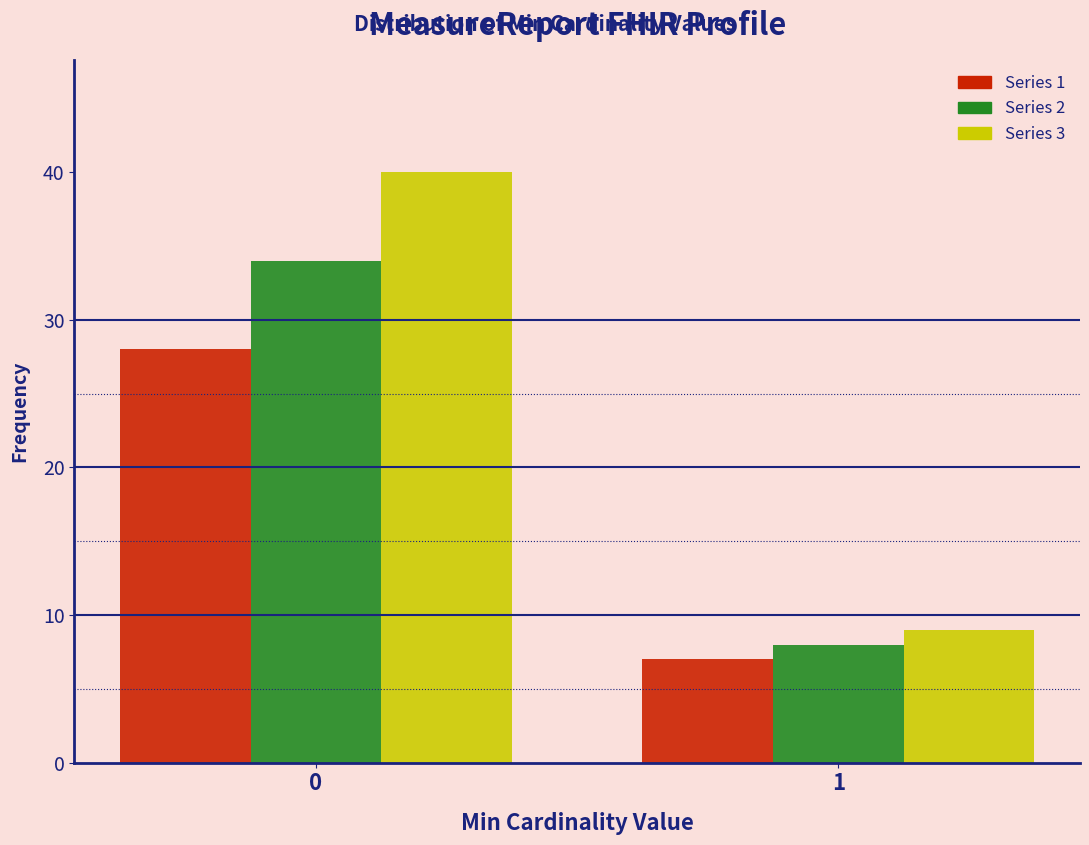

Reading left to right, extract all data points from this chart.

Series 1: 0=28	1=7
Series 2: 0=34	1=8
Series 3: 0=40	1=9